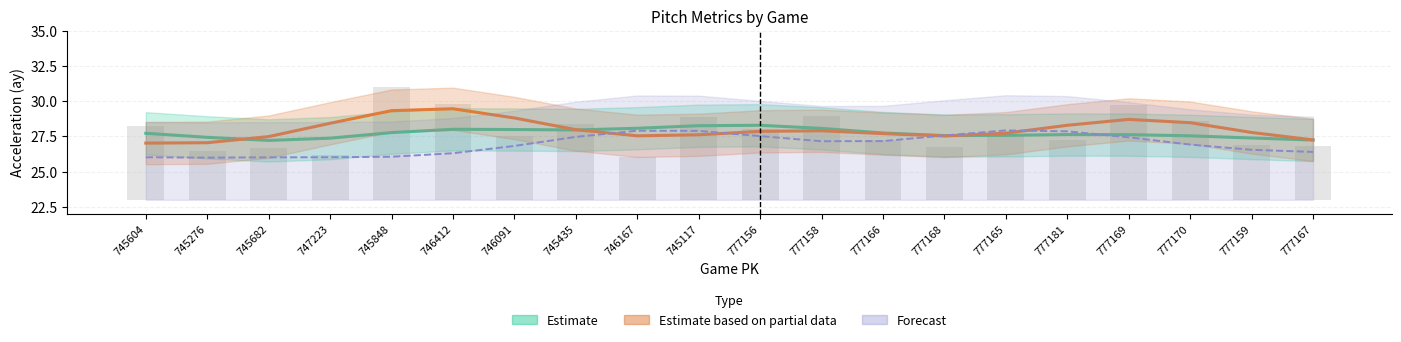

What is the label of the 13th bar from the left?

777166